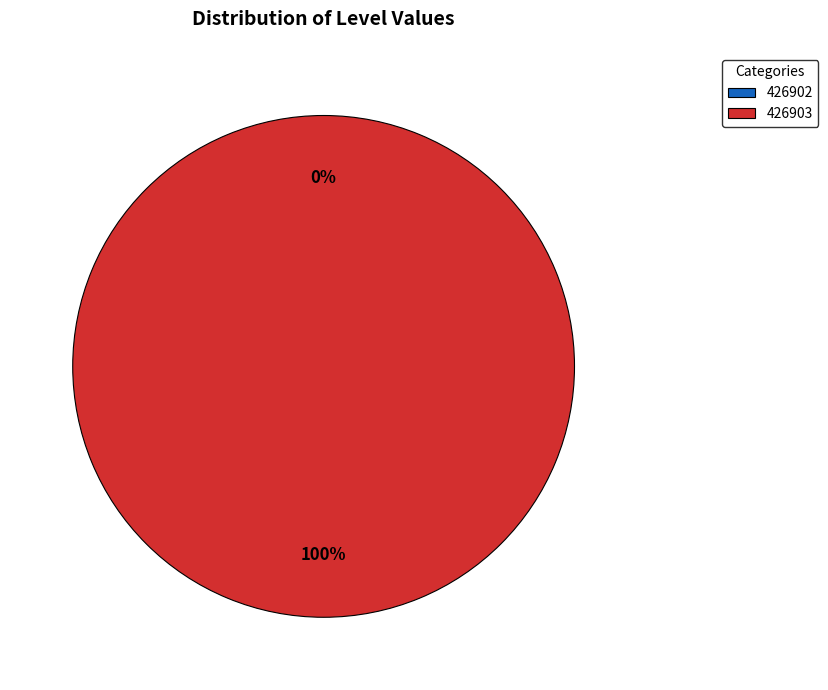

Is it true that 426902 is 14% of the pie?

False